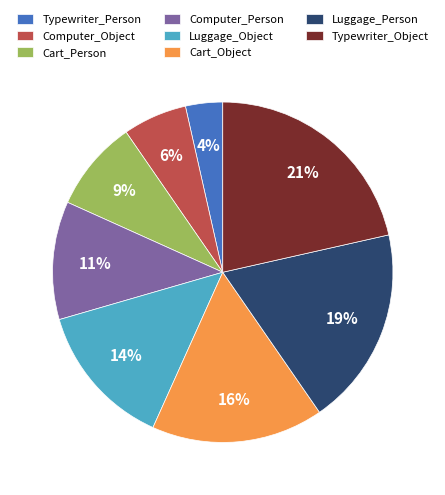

Which slice is the largest?

Typewriter_Object